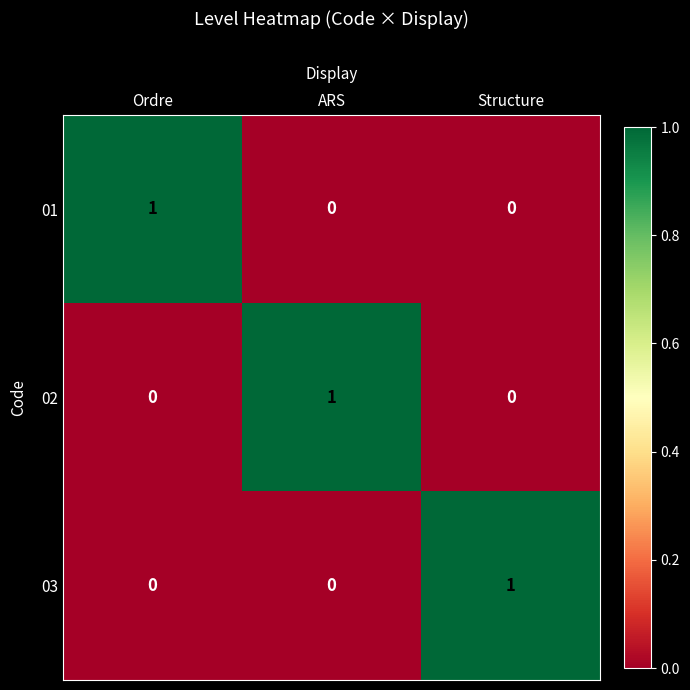

At which label does 02 reach its peak?

ARS